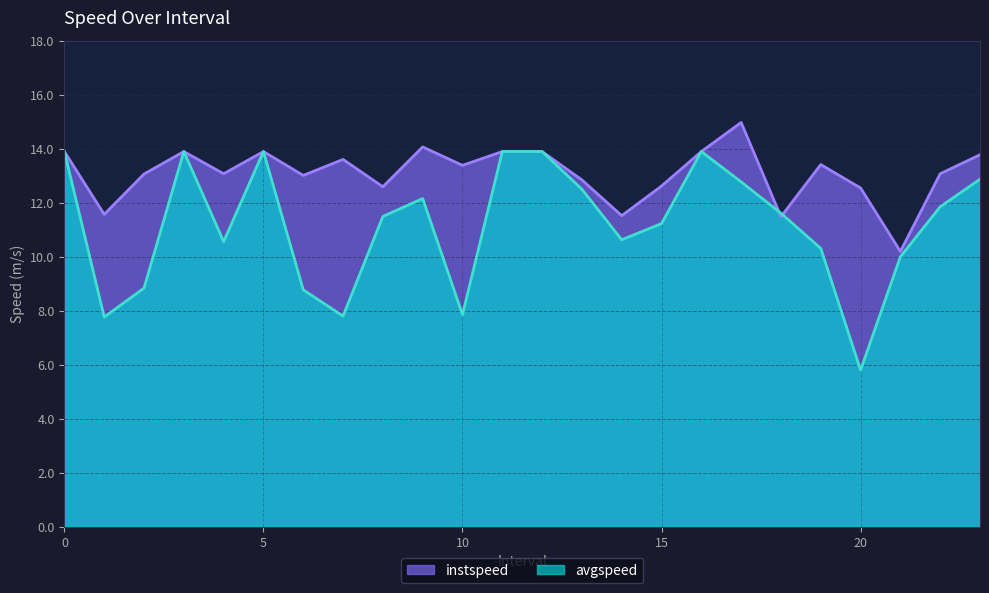

Count the number of categories in the chart.

24